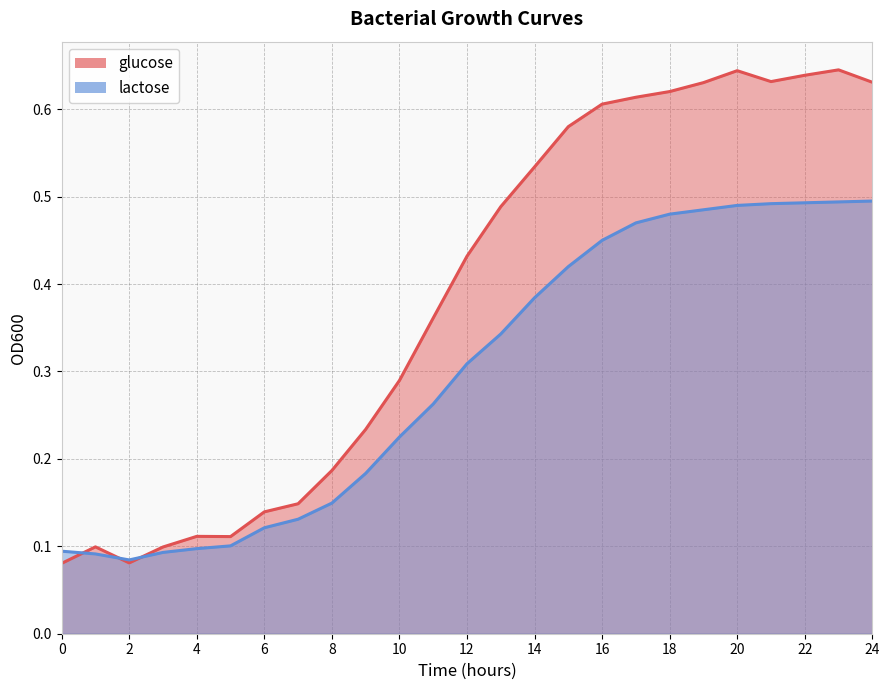

Between 14 and 15, which series saw the biggest shift?

glucose